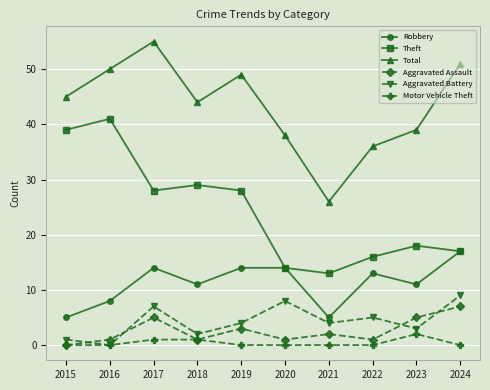

What is the spread (max minus min) of values at 2023?

37